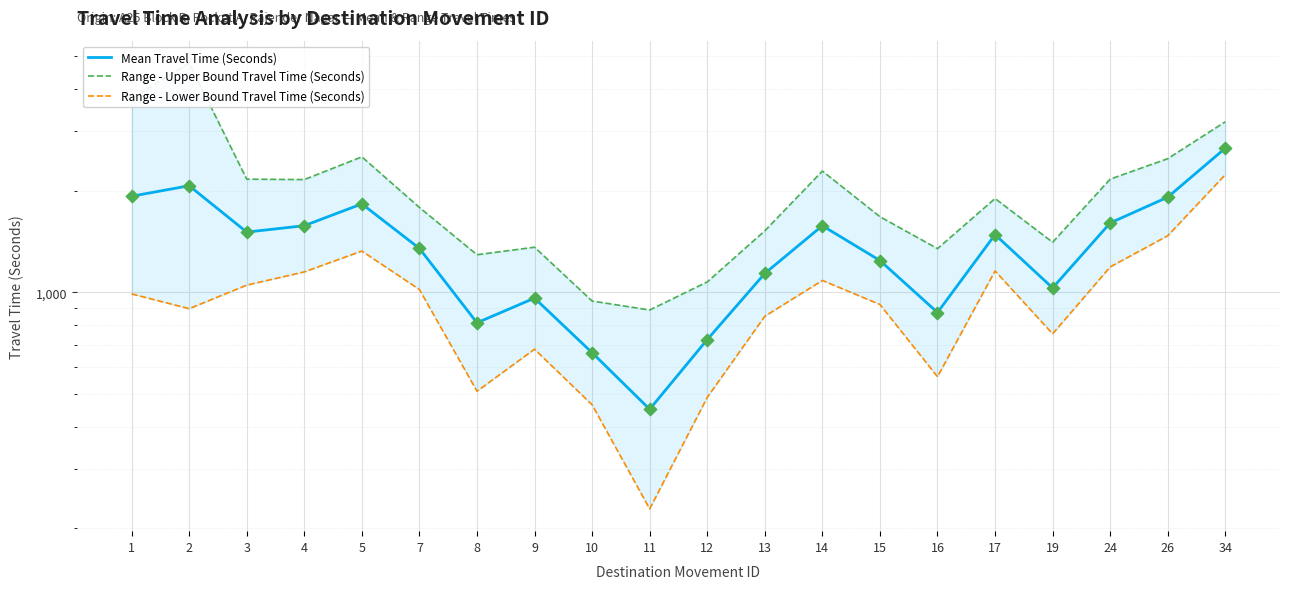

At which category is the sum across all series the highest?

34